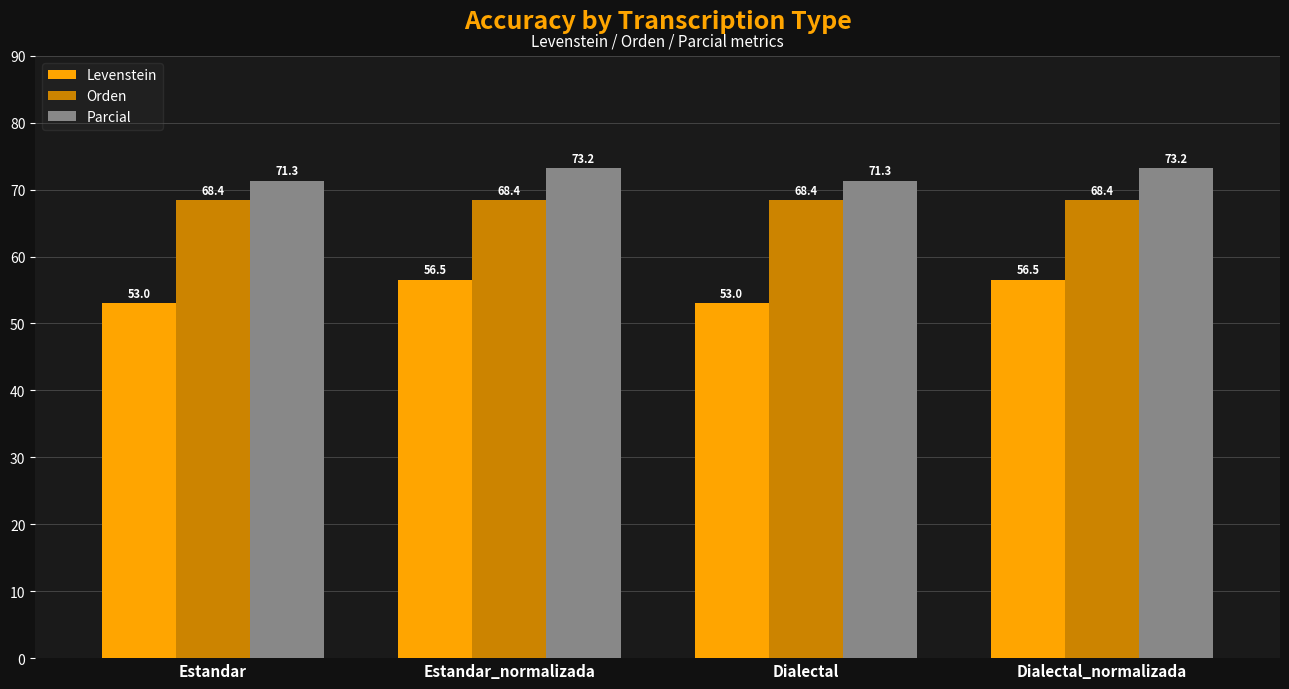

Is it true that Orden equals 102.0 at Dialectal?

False